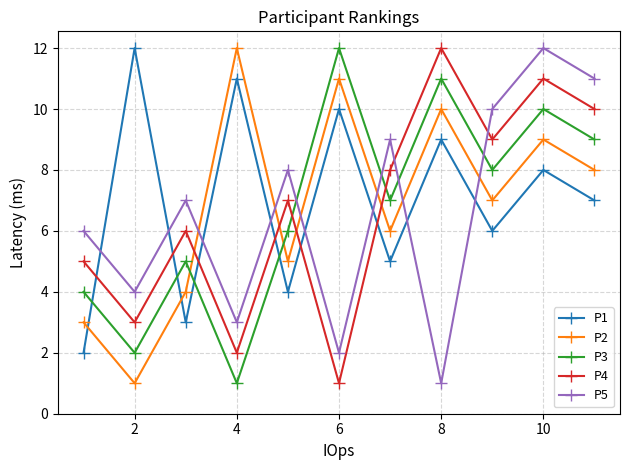

True or false: P3 has more than 2 points higher than both neighbors.

True